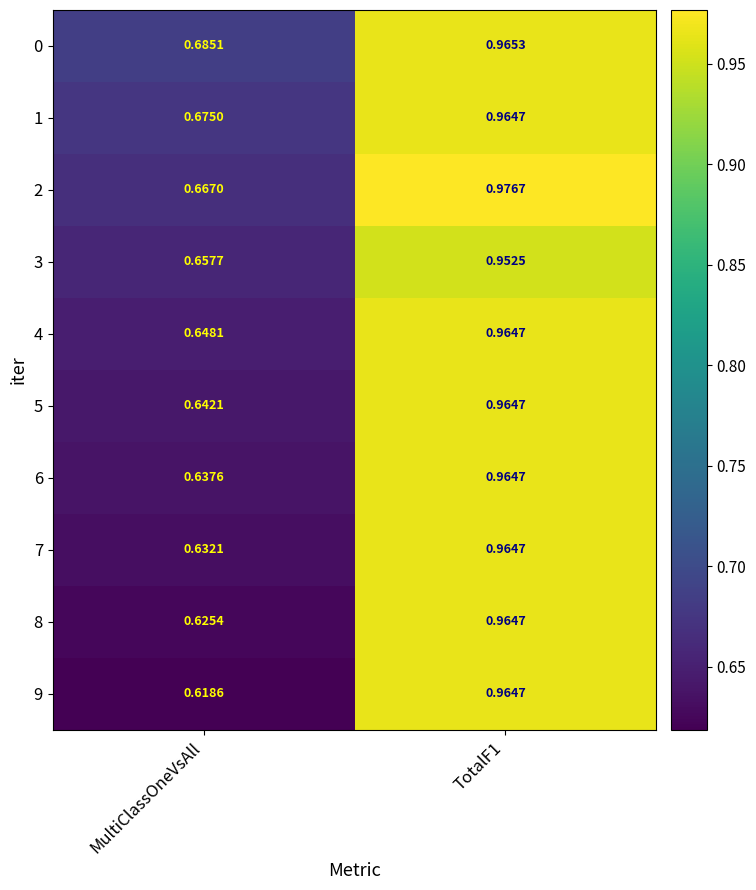

Which category has the lowest value across all series?

MultiClassOneVsAll